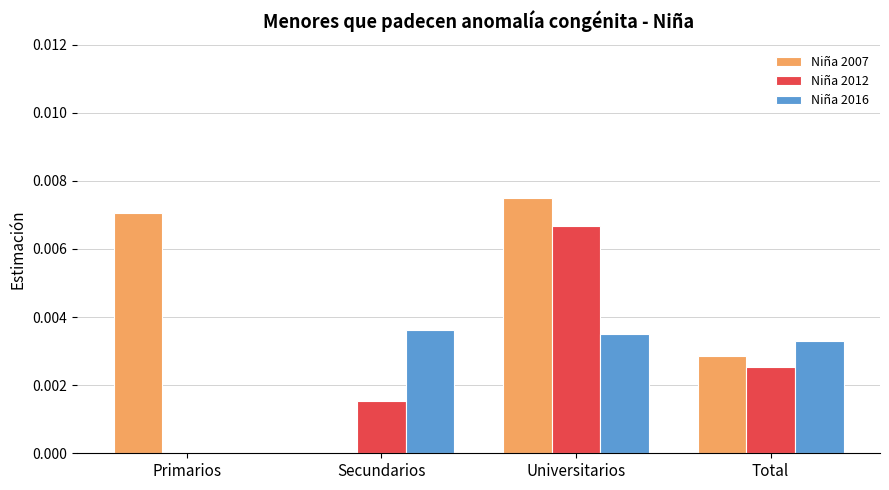

Which label corresponds to the largest value in the chart?

Universitarios